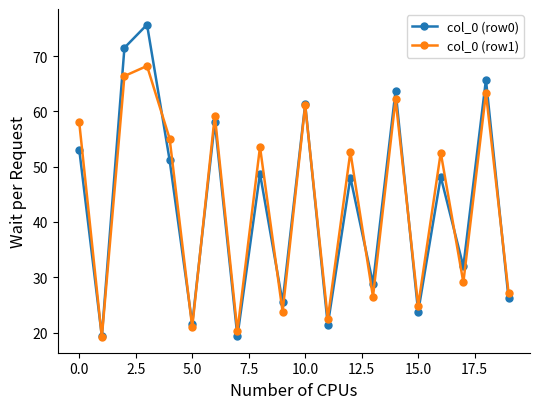

What is the minimum value for col_0 (row1)?

19.2